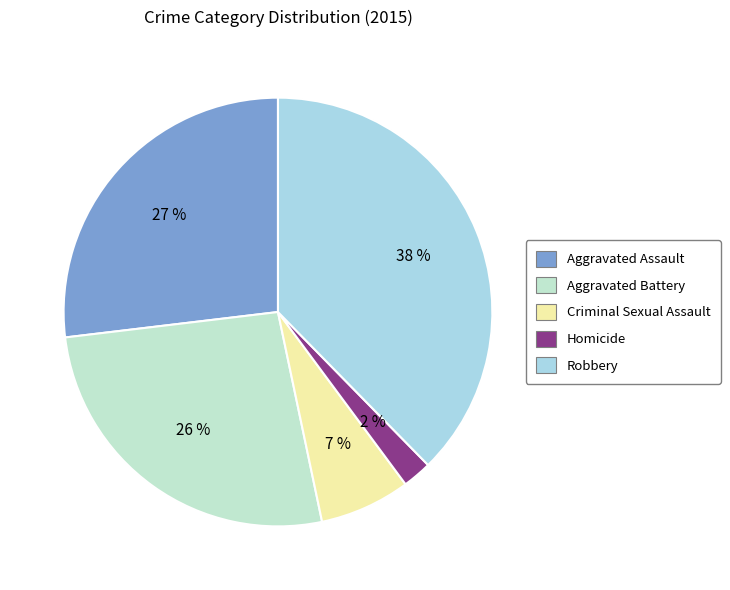

What is the largest slice in the pie chart?

Robbery